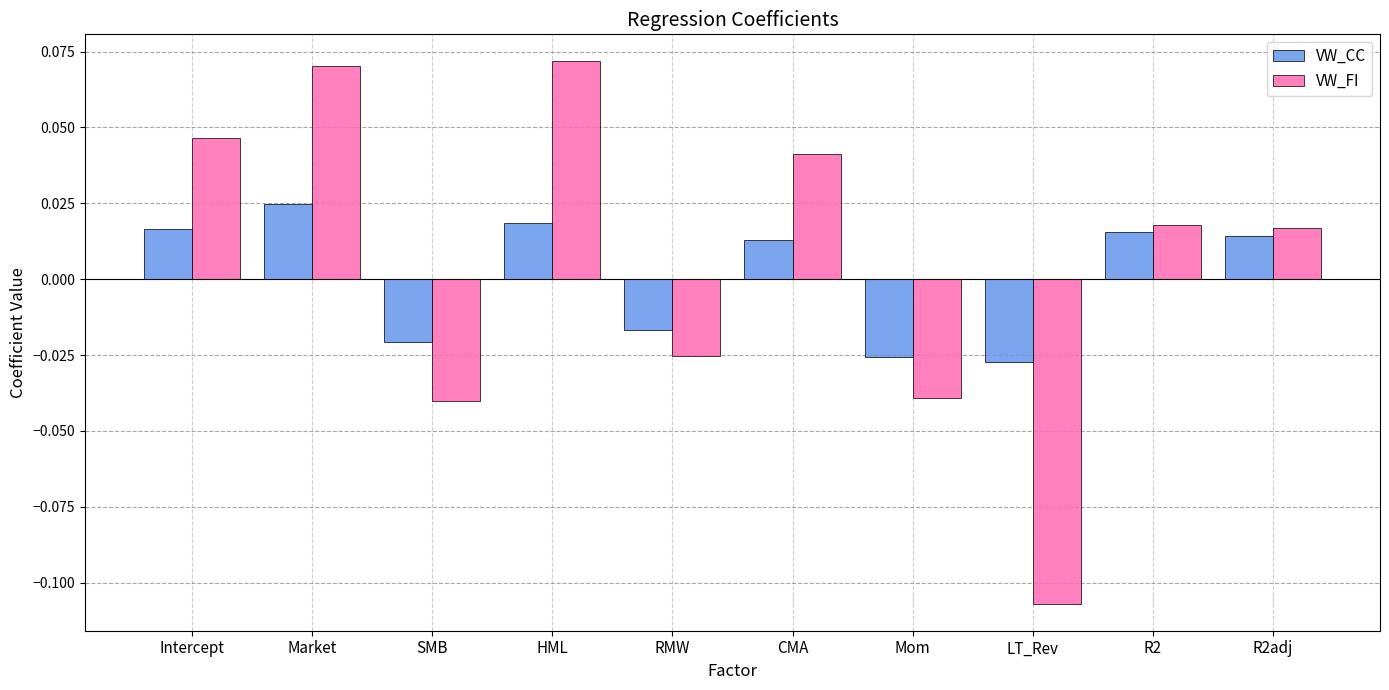

Which series has the widest spread of values?

VW_FI